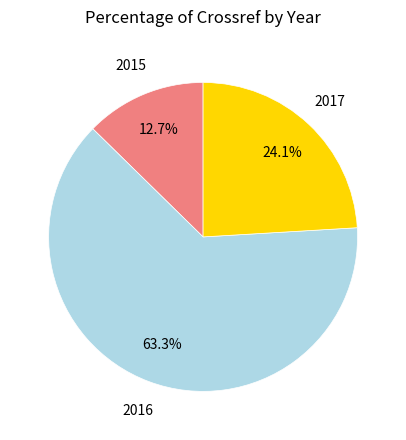

Is there a majority slice in this chart?

Yes